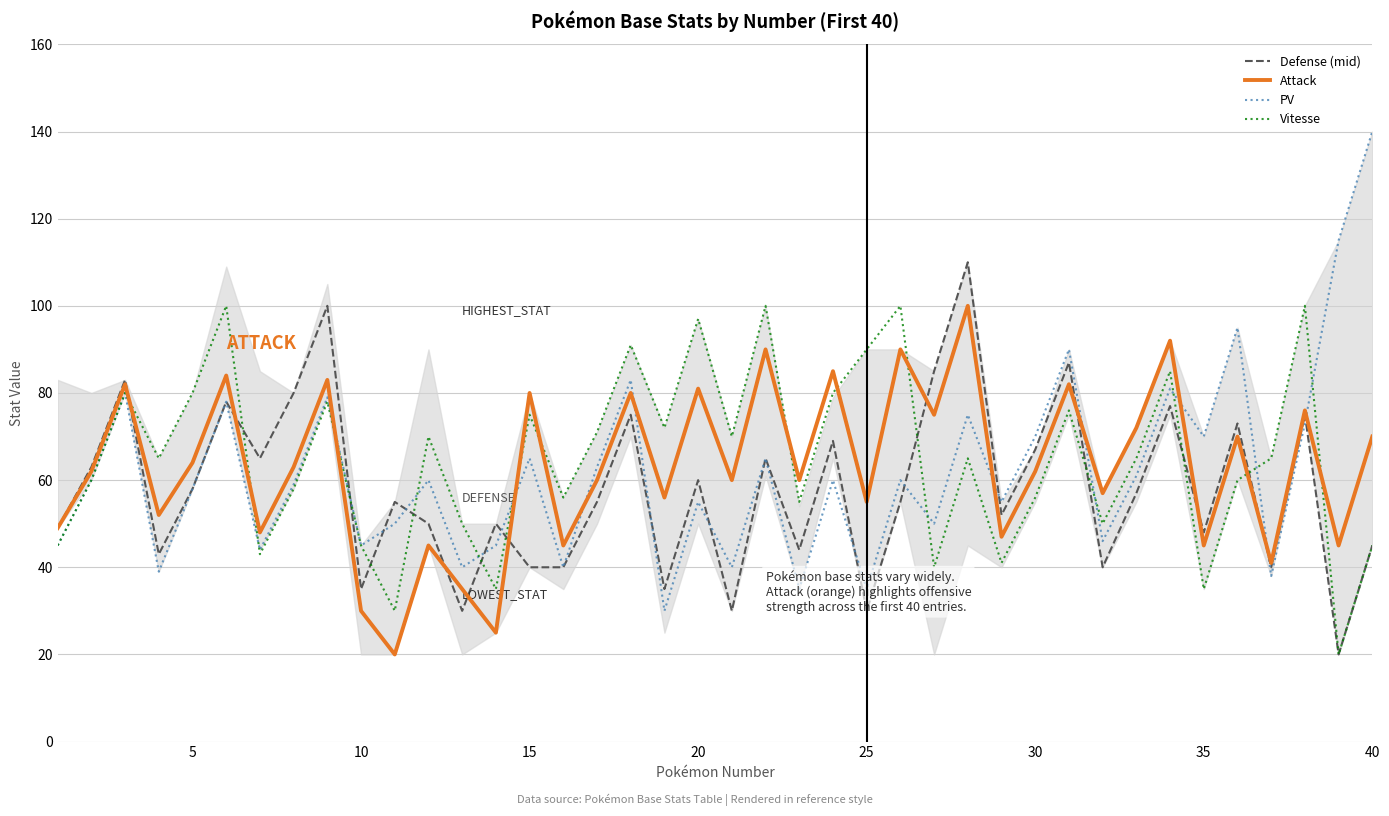

After their last crossing, which series has the higher values: Attack or Defense (mid)?

Attack